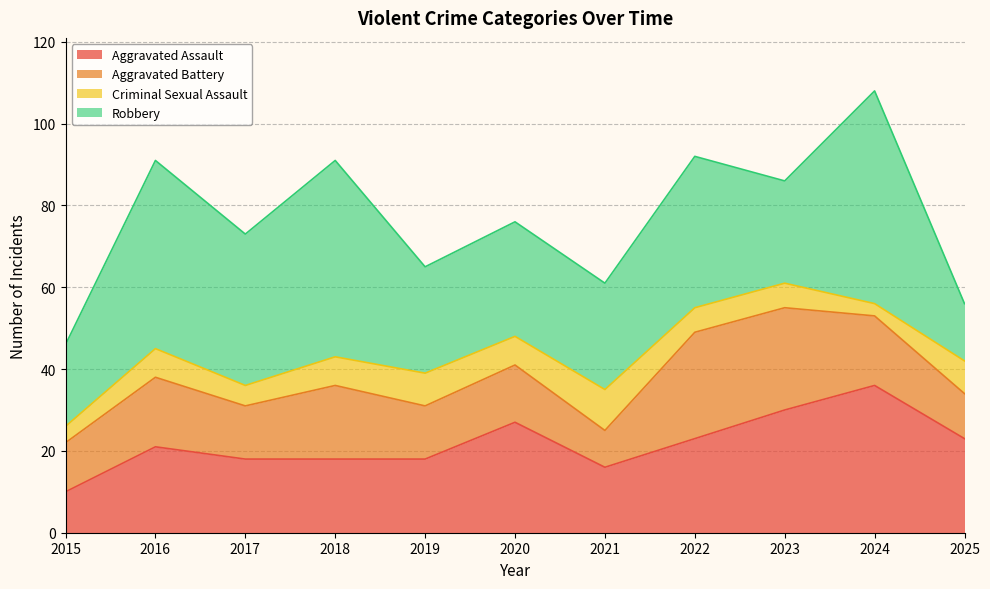

At which category does Criminal Sexual Assault reach its first local valley?

2017